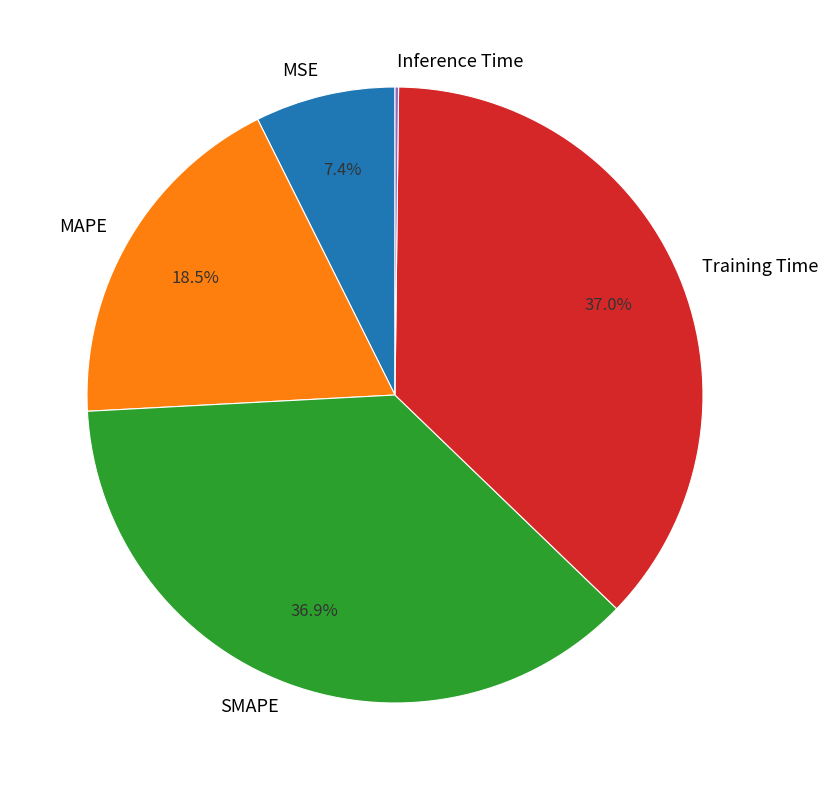

What percentage is NOT represented by MSE?

92.6%